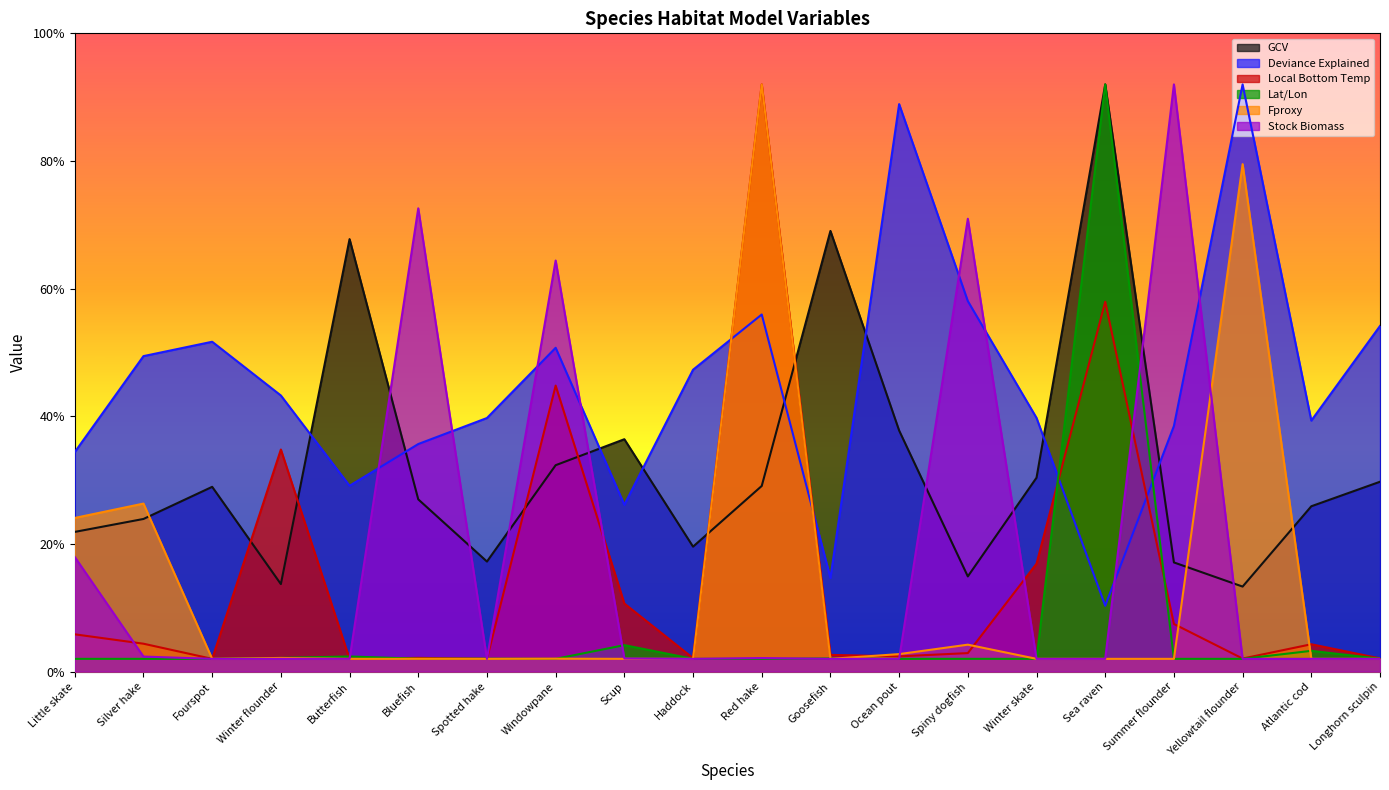

What is the total value across all series at Longhorn sculpin?

0.9